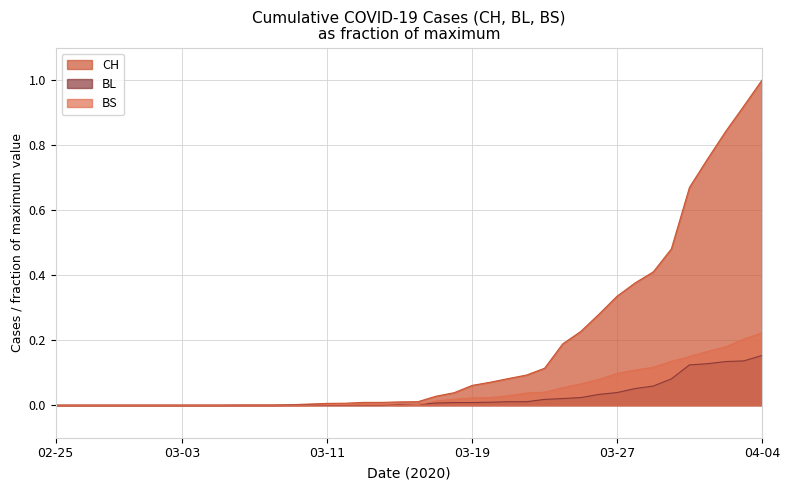

At how many categories does at least one series exceed 0?

30